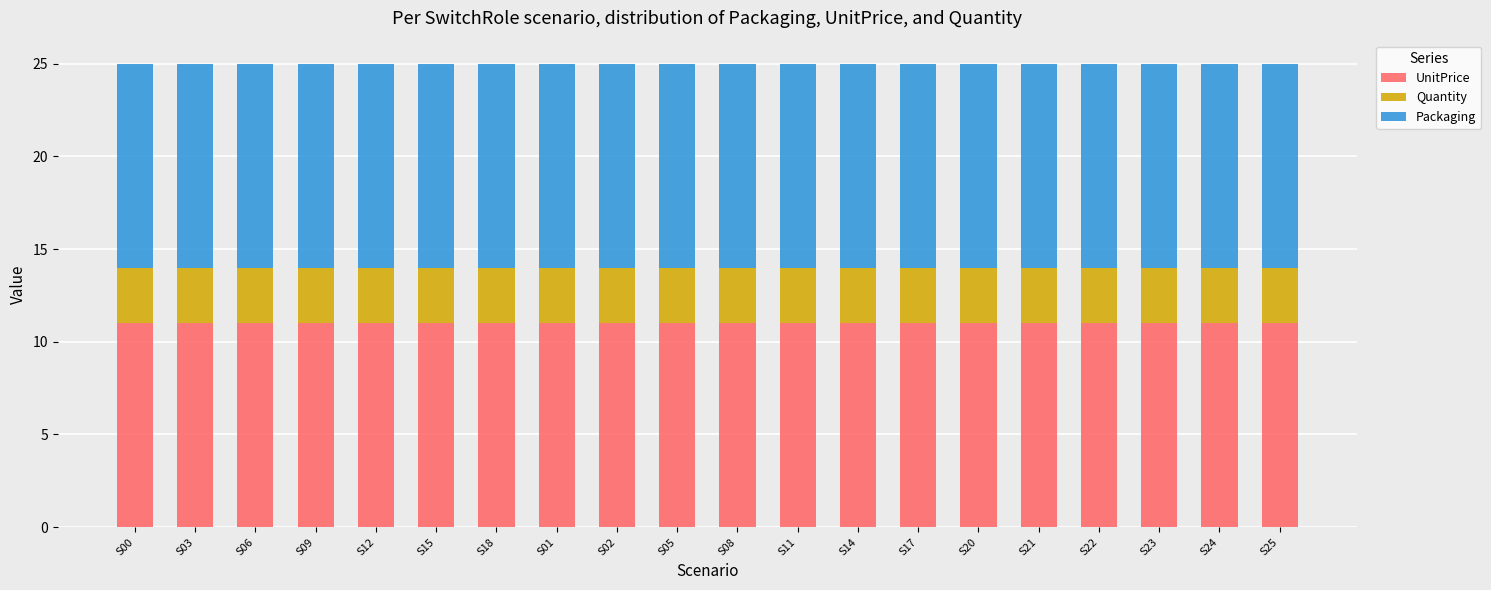

Are the bars grouped side by side (vs. stacked)?

No